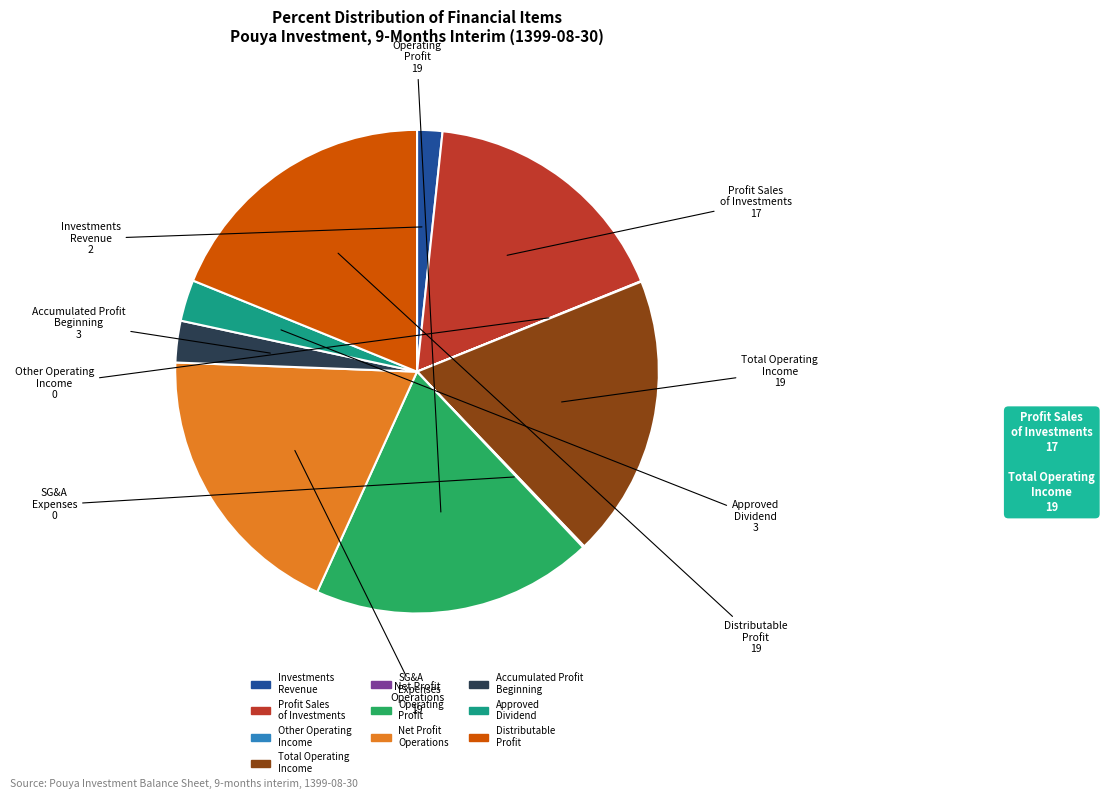

Is there any slice that represents more than half of the pie?

No